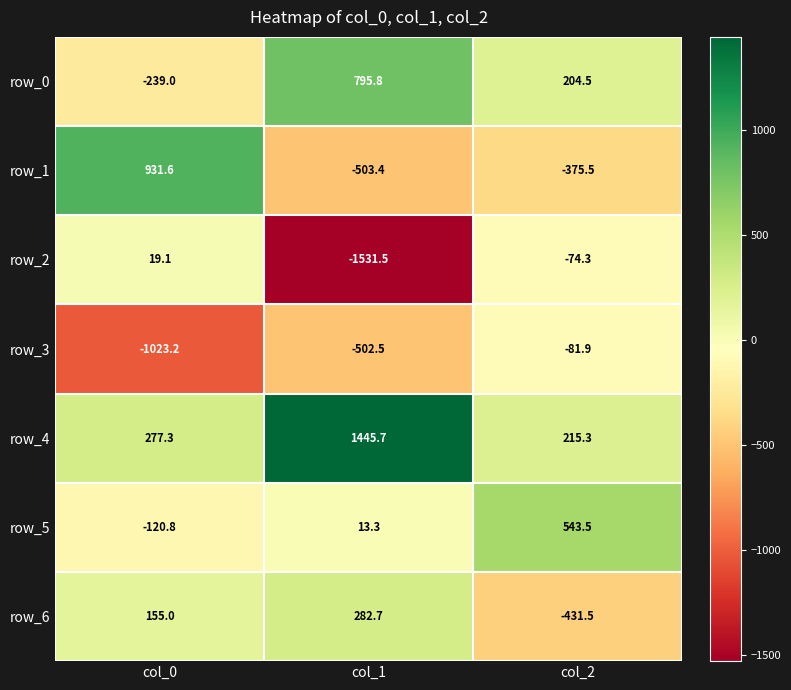

How many values in row_1 are below zero?

2